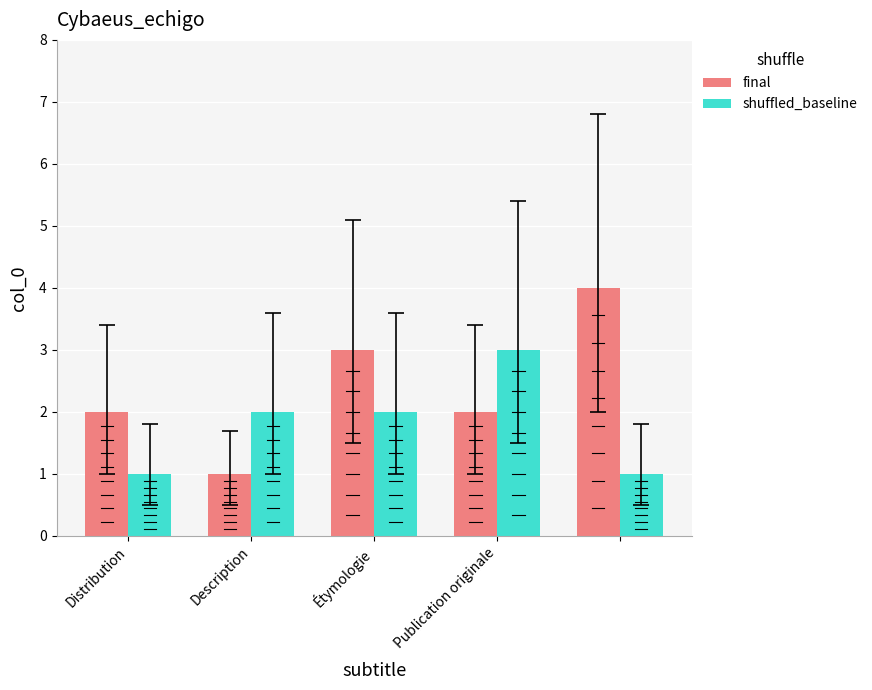

What is the greatest value displayed?

4